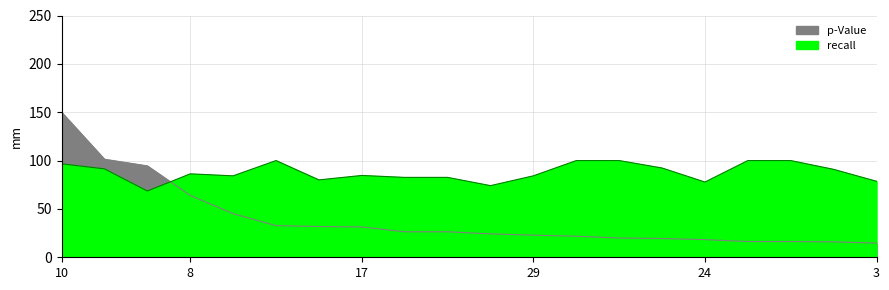

Is it true that the value at 20 is 42.0?

False